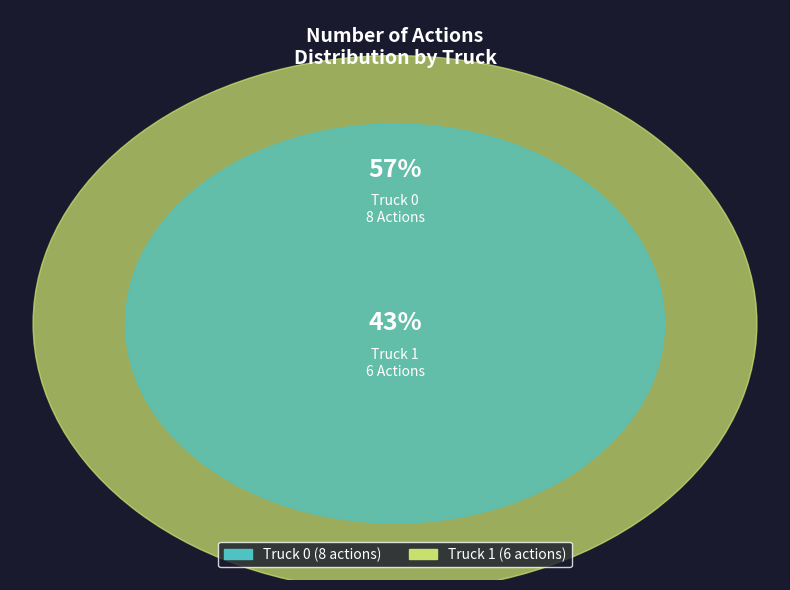

To the nearest percent, what portion does Truck 0 represent?

57%